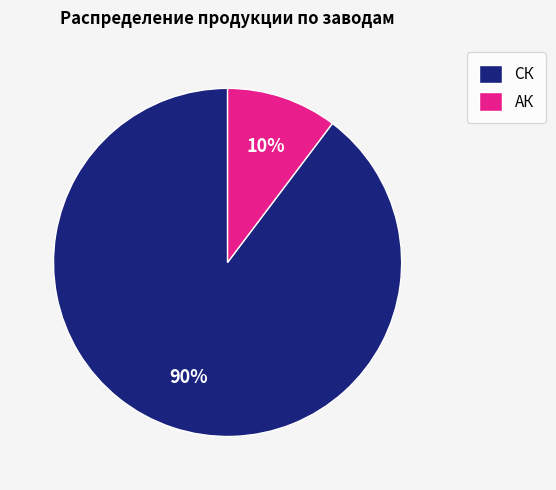

Does any single category account for the majority?

Yes